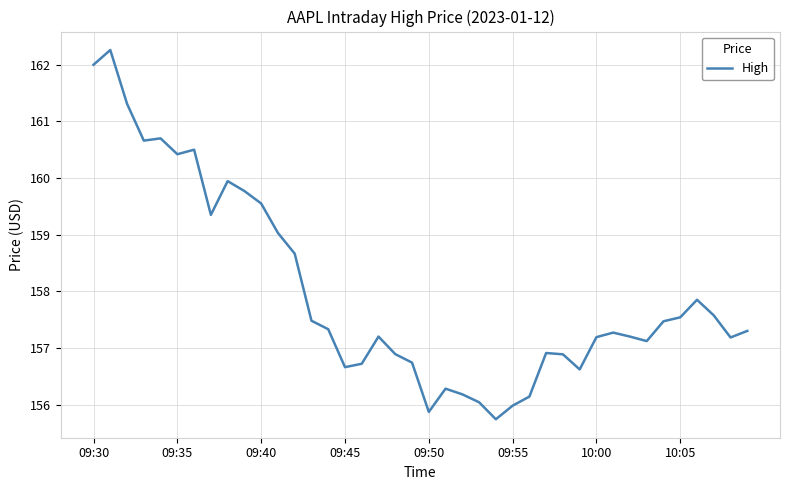

Does the chart display data point markers on the line(s)?

No